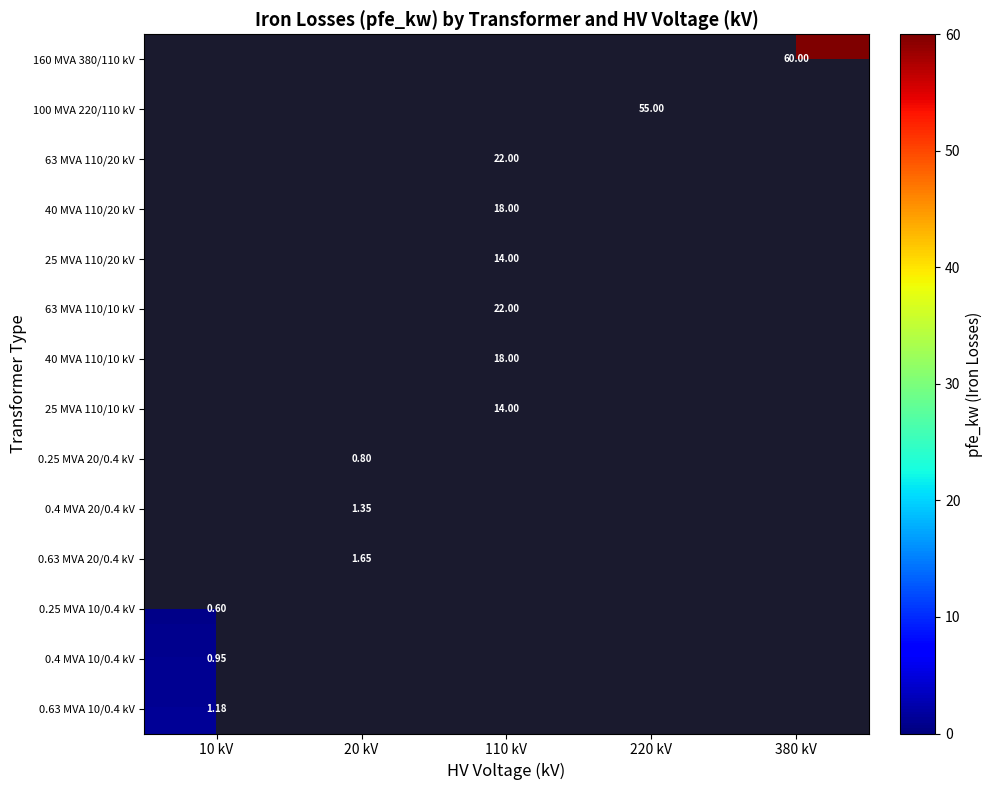

How many distinct data groups are displayed?

14